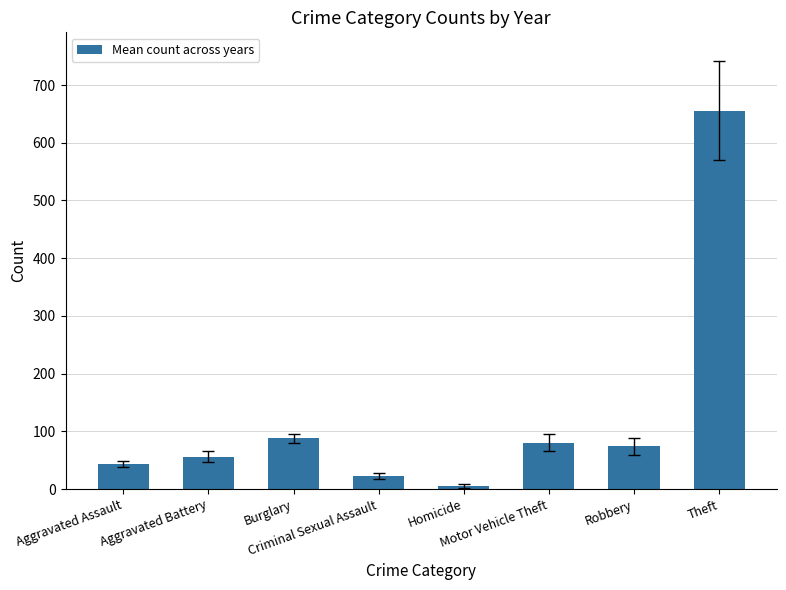

What is the change in value from Aggravated Battery to Motor Vehicle Theft?

+24.3